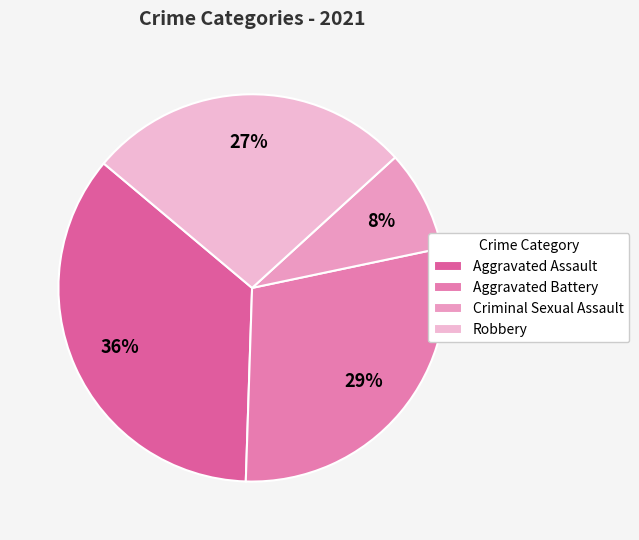

What percentage is the Robbery slice, to the nearest percent?

27%